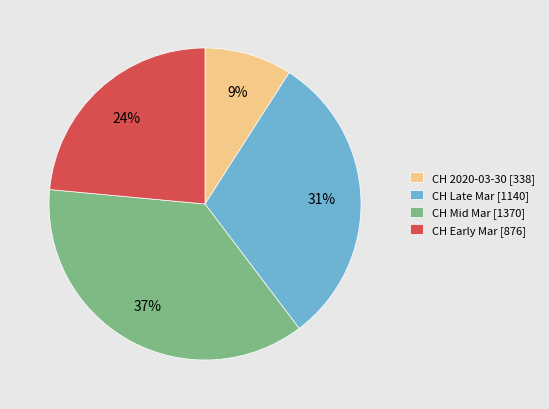

Do CH 2020-03-30 [338] and CH Mid Mar [1370] together represent more than half of the pie?

No